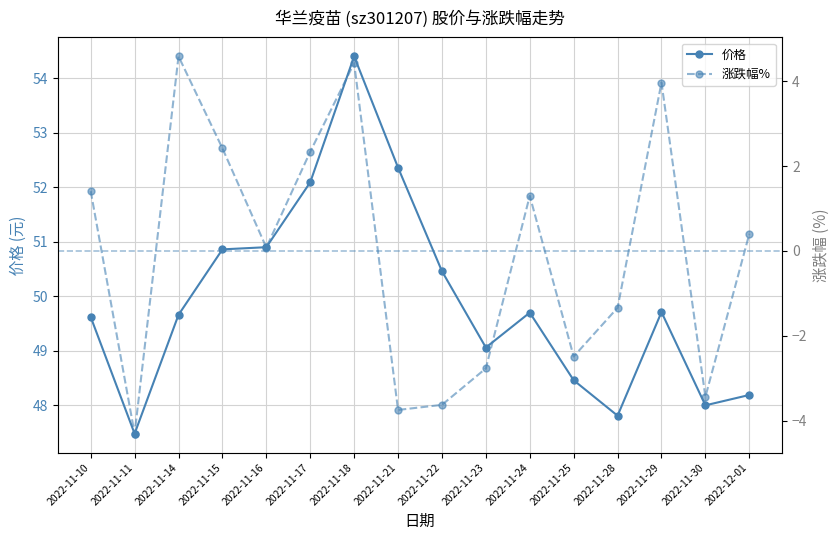

What is the approximate value of 价格 at 2022-11-21?

52.4